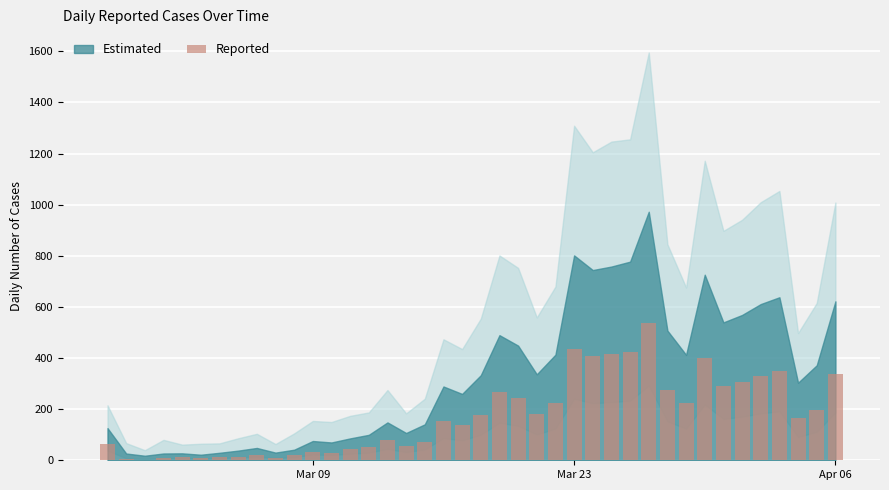

What is the greatest value displayed?

537